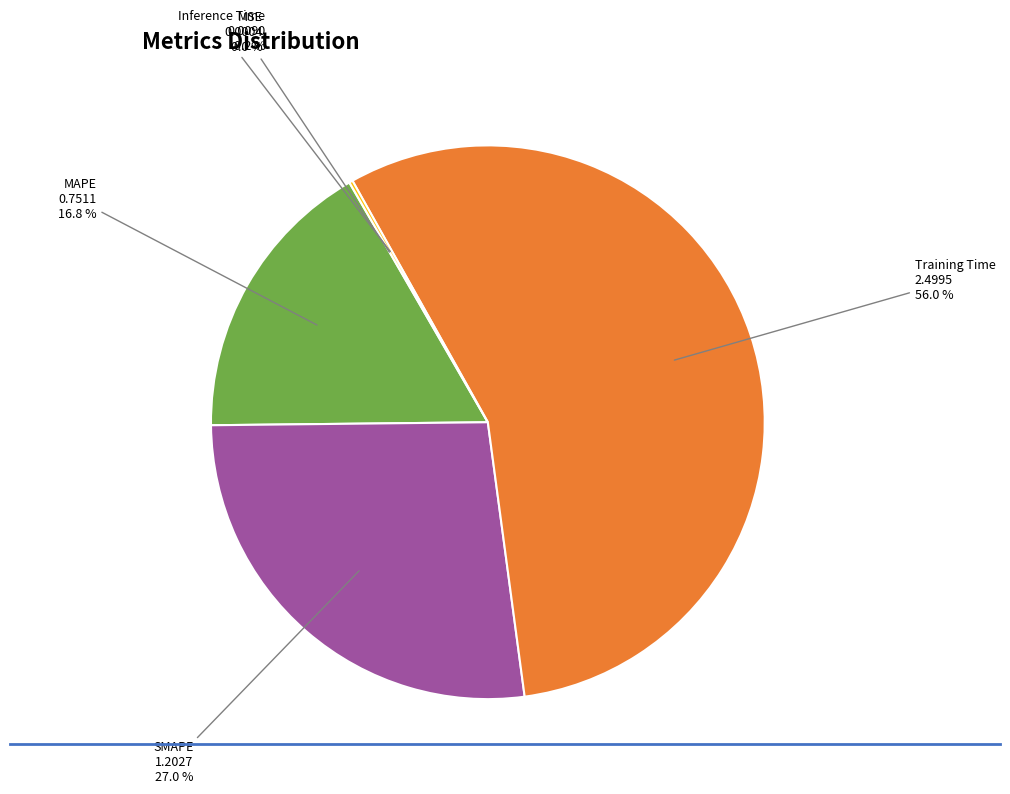

Which category accounts for the majority?

Training Time